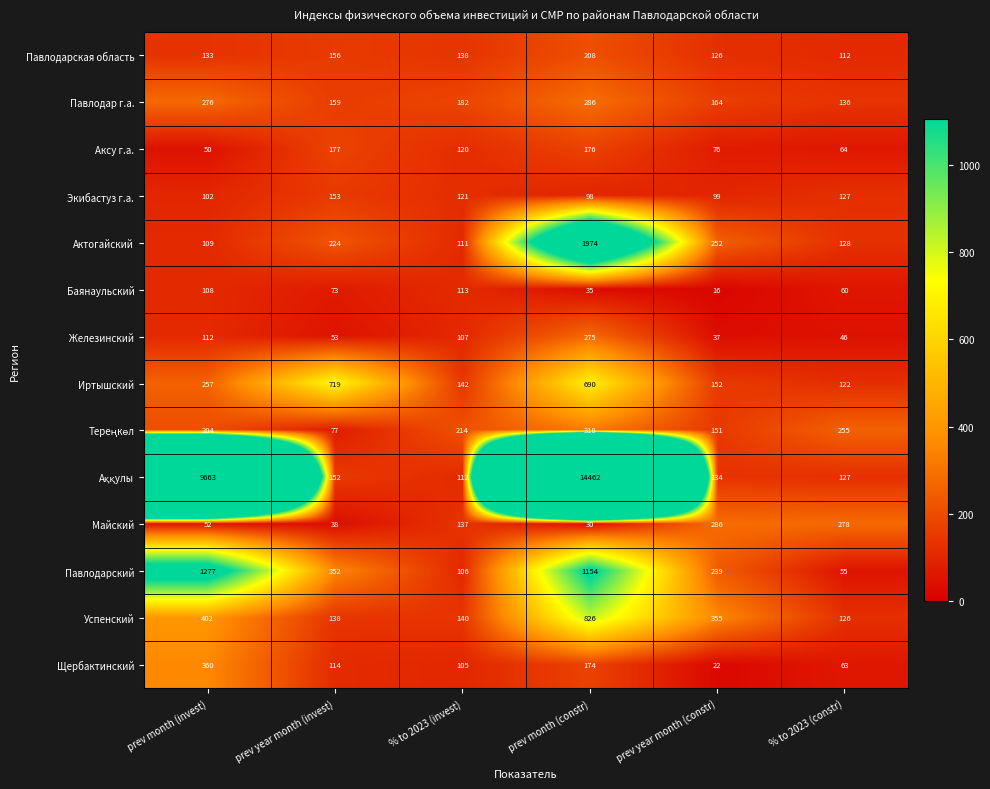

The value of Павлодар г.а. at prev month (invest) is 190. True or false?

False